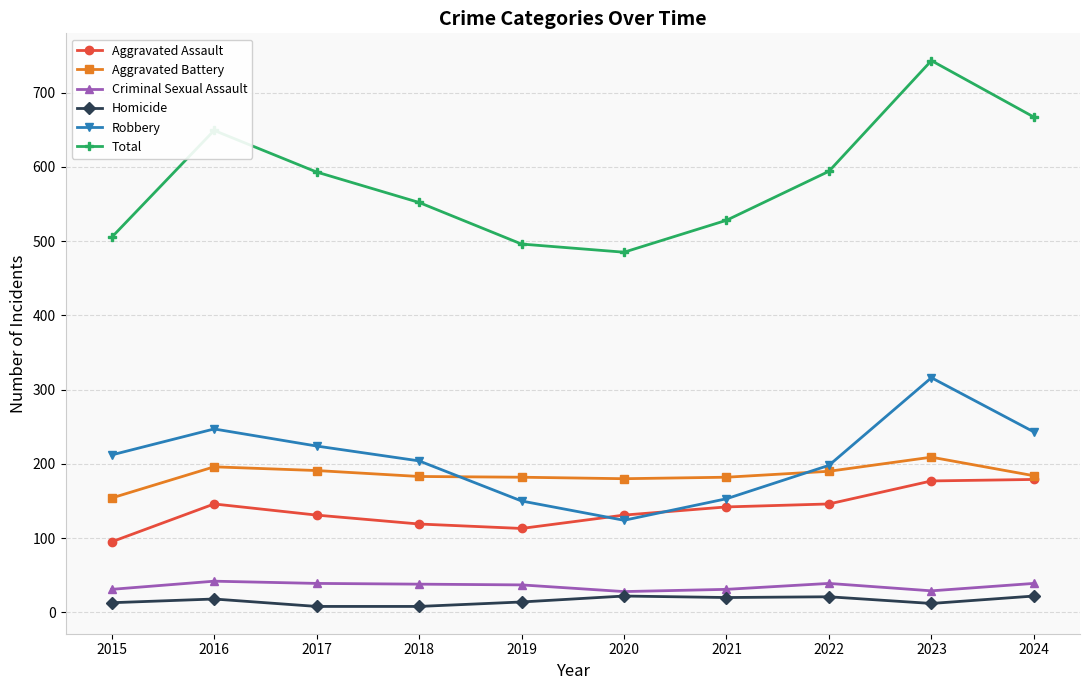

How many lines are shown in the chart?

6